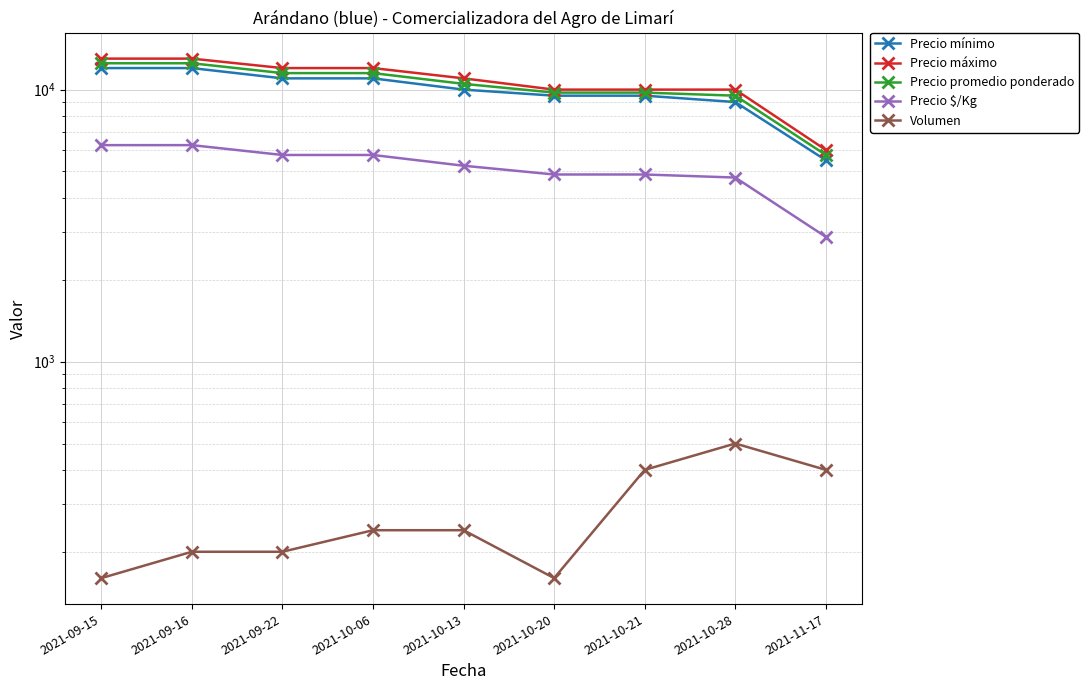

Rank the categories by Precio máximo value from lowest to highest.

2021-11-17, 2021-10-20, 2021-10-21, 2021-10-28, 2021-10-13, 2021-09-22, 2021-10-06, 2021-09-15, 2021-09-16